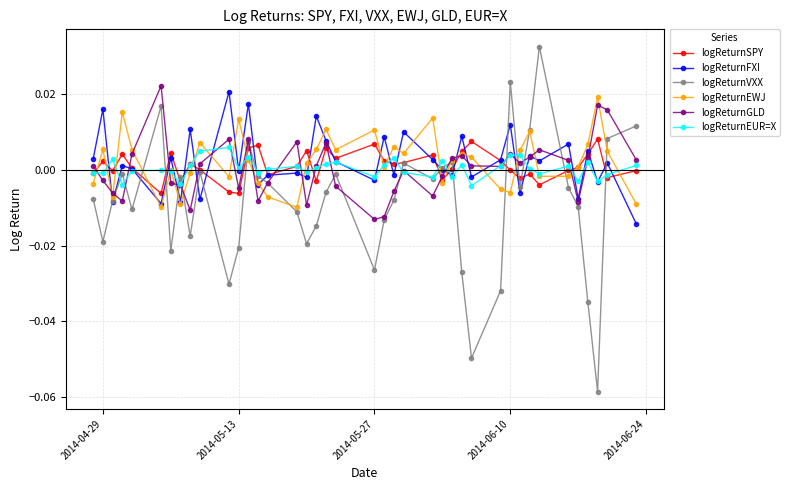

How many distinct data groups are displayed?

6